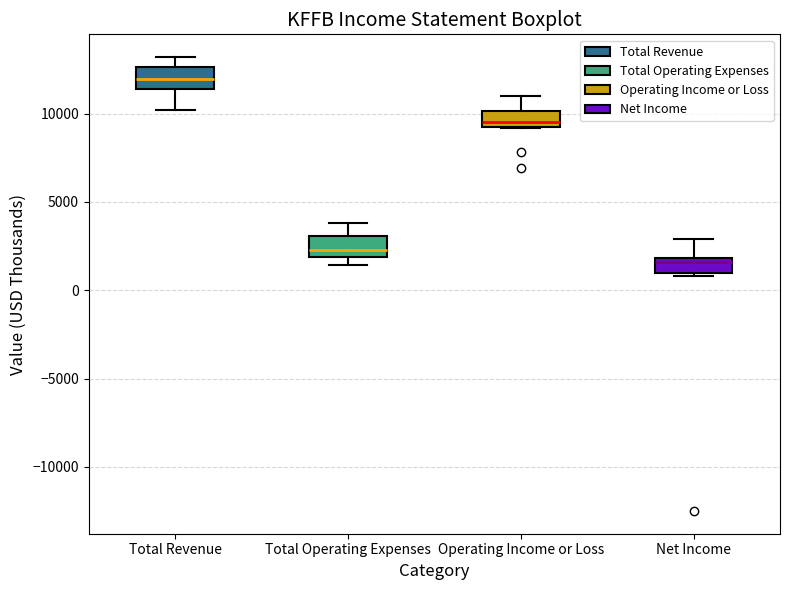

Reading left to right, transcribe this box plot: for each box, give where its median line is, the range the box spans, and where its two whiskers end, as read against the y-axis. The values are not printed on the chart, so give them approximately, as read against the axis.

Total Revenue: median 12000, box 11500 to 12500, whiskers 10000 to 13000
Total Operating Expenses: median 2500, box 2000 to 3000, whiskers 1500 to 4000
Operating Income or Loss: median 9500 (just above the box's lower edge), box 9500 to 10000, whiskers 9000 to 11000
Net Income: median 1500, box 1000 to 2000, whiskers 1000 (just below the box's lower edge) to 3000